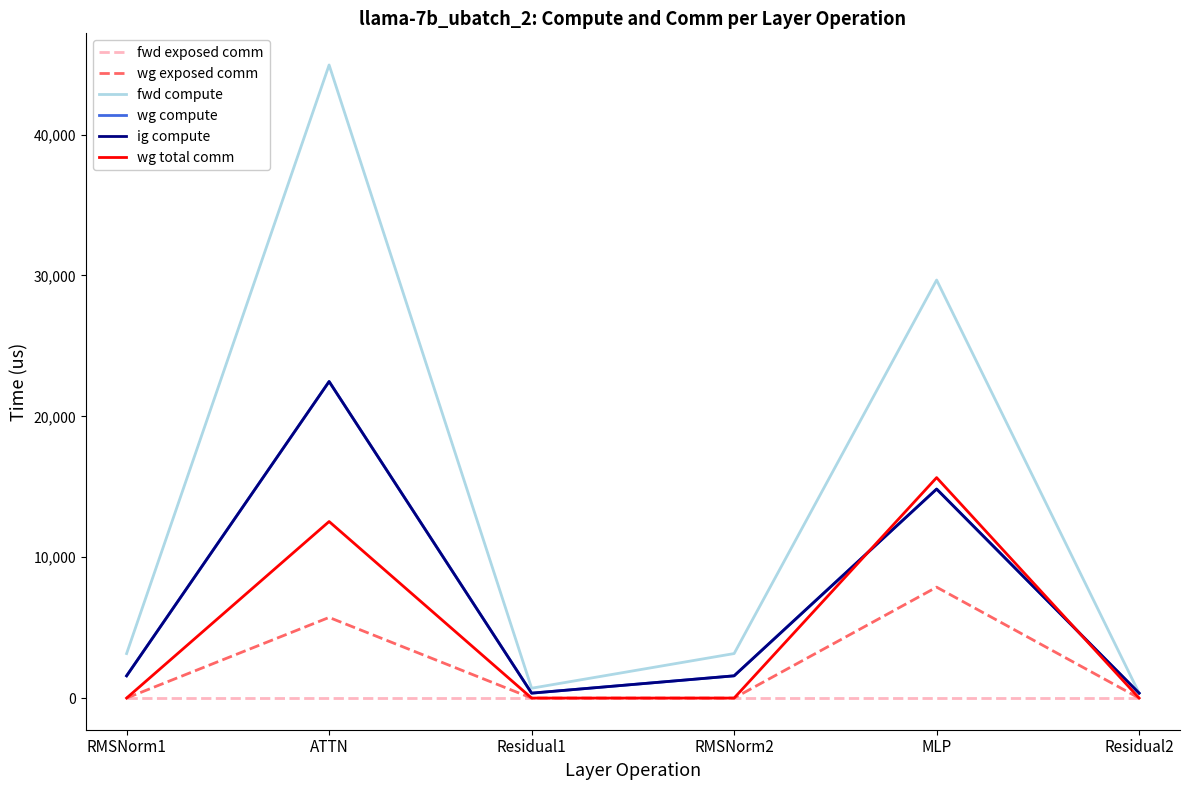

Does the chart have visible grid lines?

No